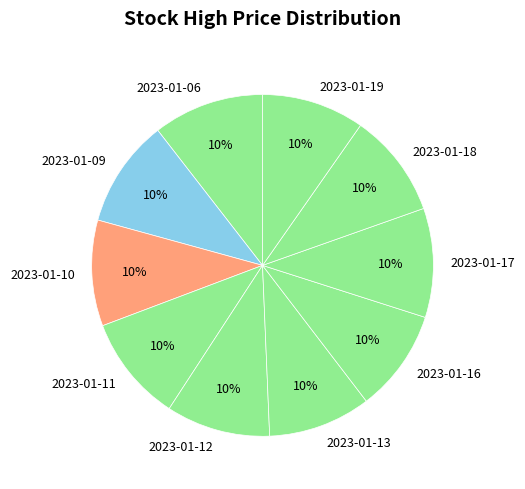

What percentage is the 2023-01-16 slice, to the nearest percent?

10%